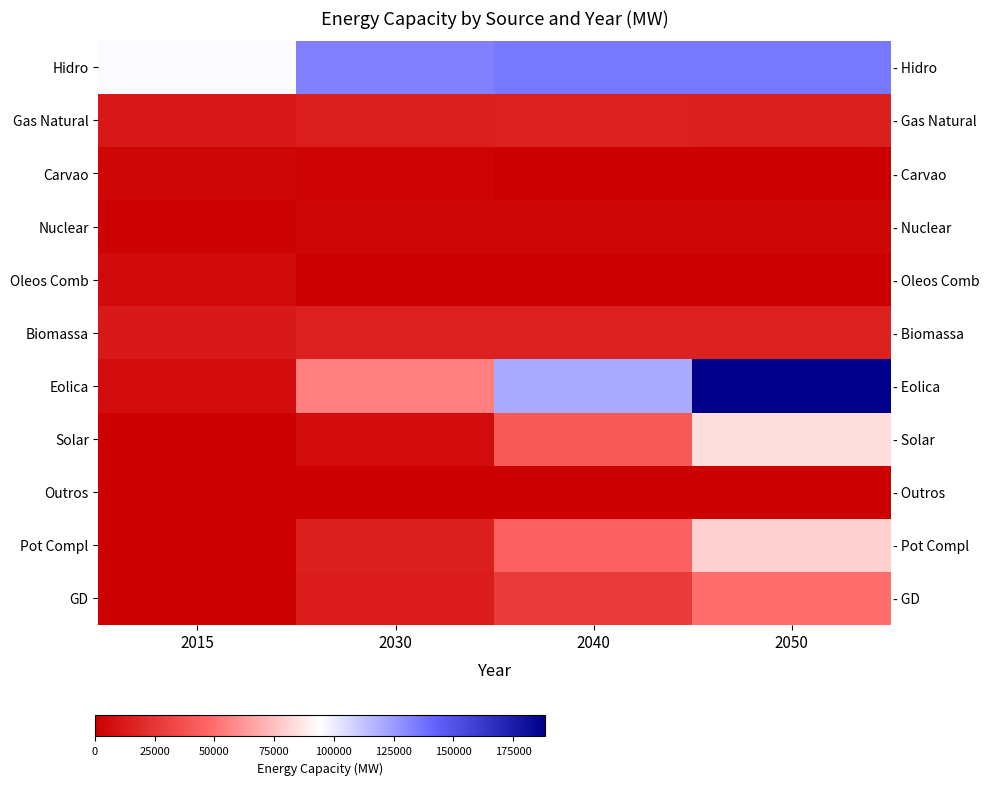

How many data points in GD are less than 27728?

2